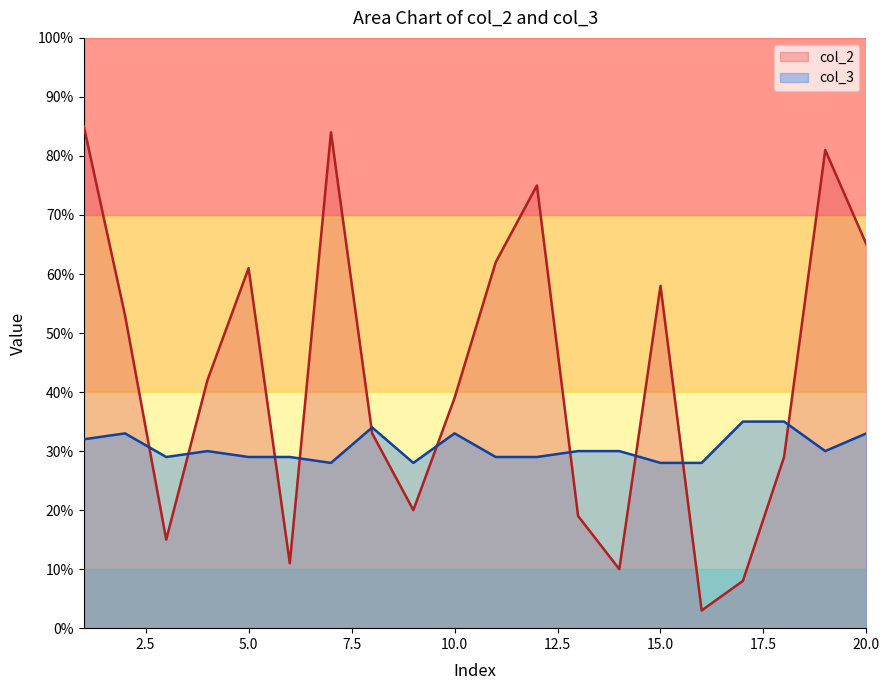

How many interior local valleys does the col_3 series have?

4